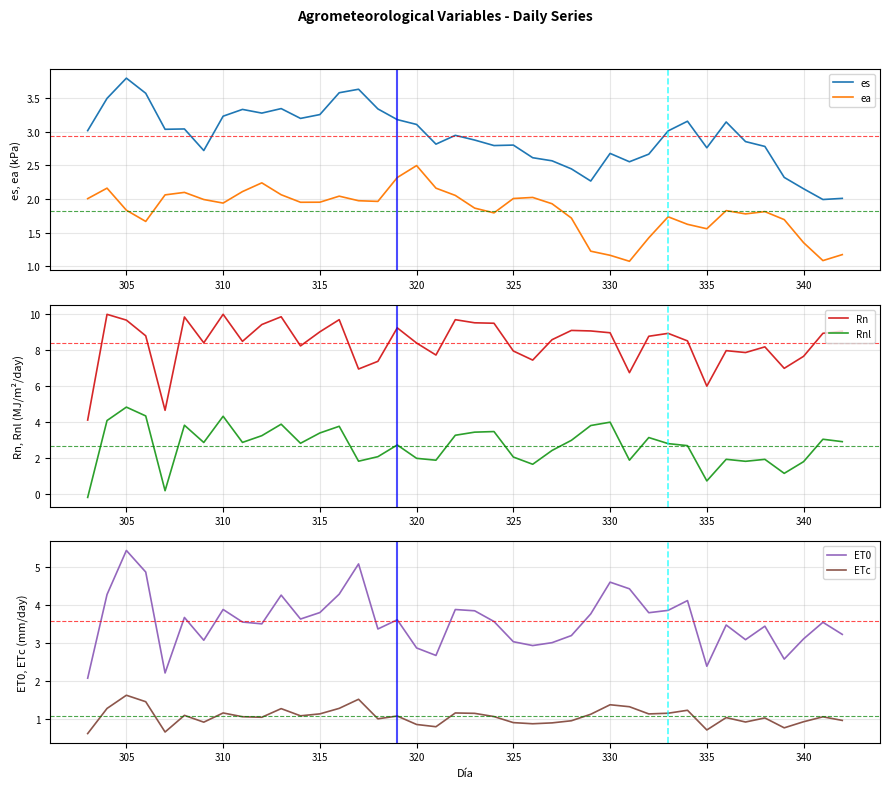

What is the highest value of the Rnl series?

4.8